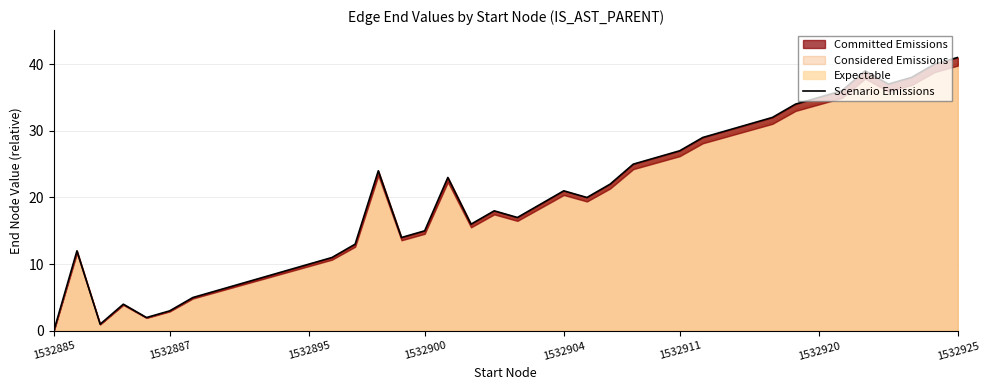

True or false: the data shows 17 at 20.

True